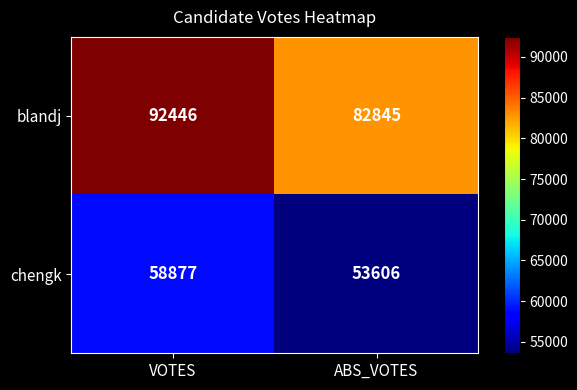

At ABS_VOTES, list the series in order from largest to smallest.

blandj, chengk